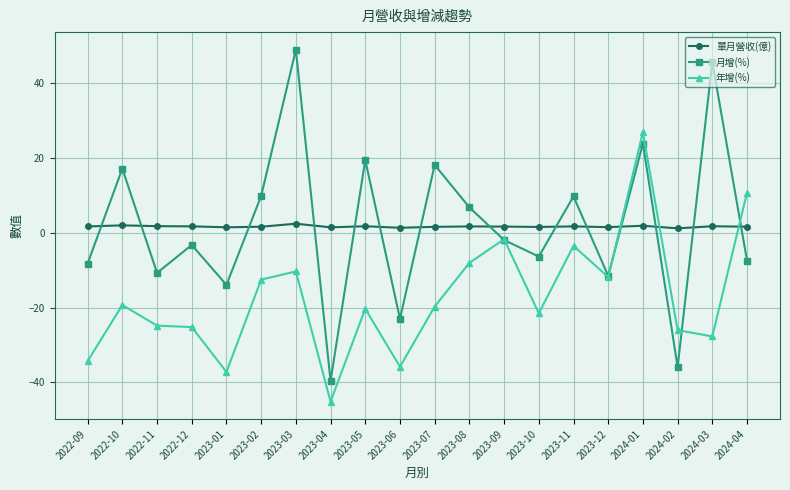

Is this an area chart (filled region under the line)?

No